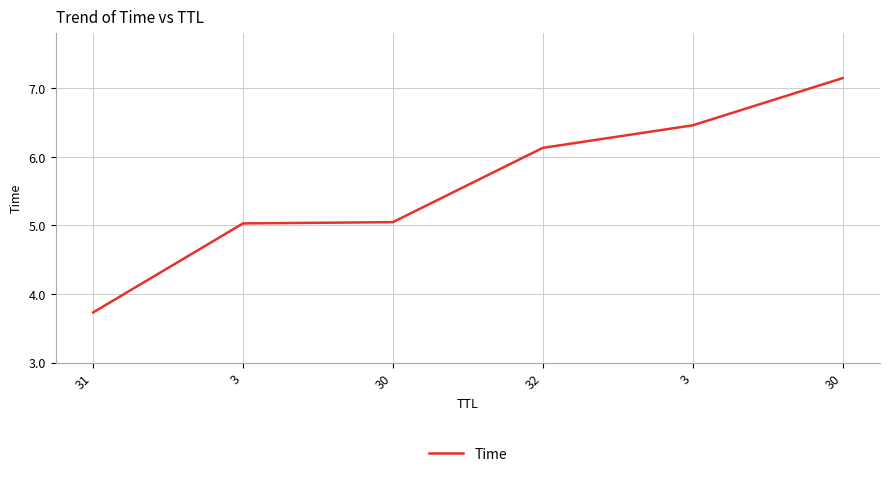

Is this an area chart (filled region under the line)?

No